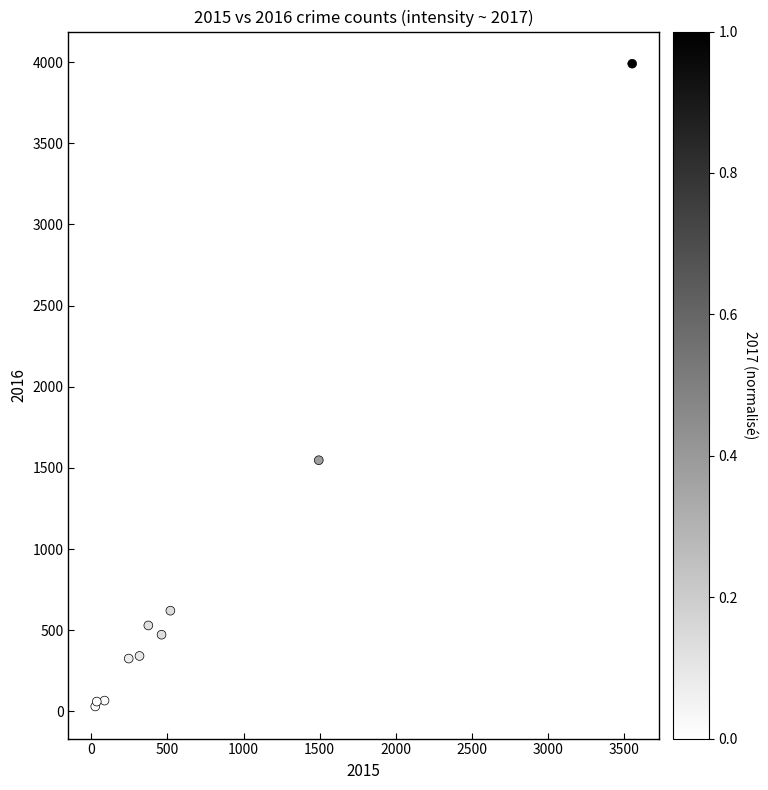

What Y value in the scatter plot is closest to 2010?

1547